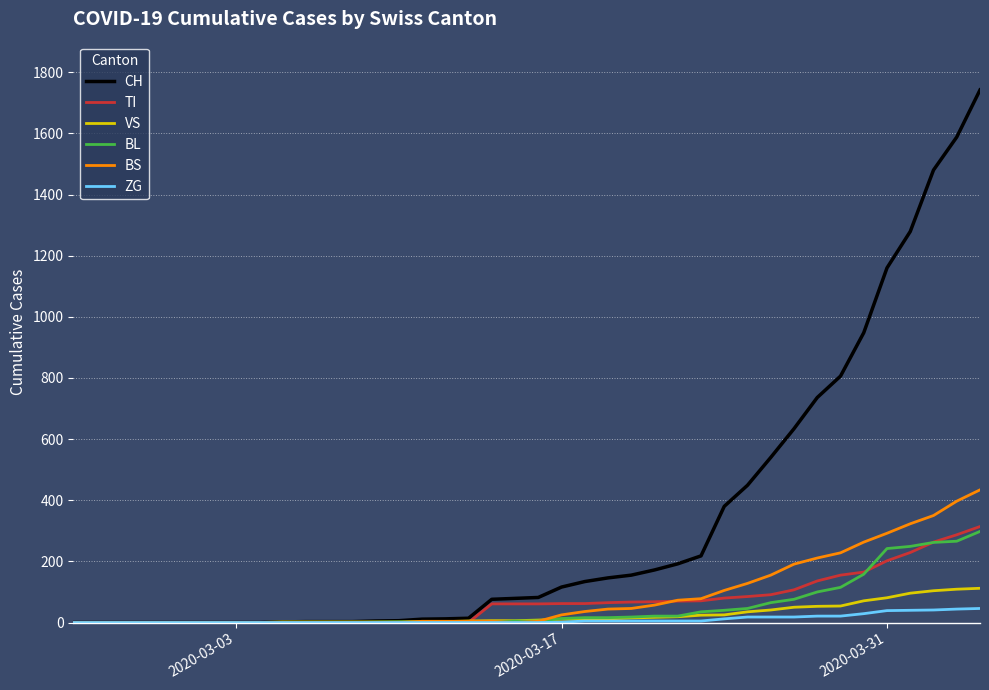

What is the greatest value displayed?

1742